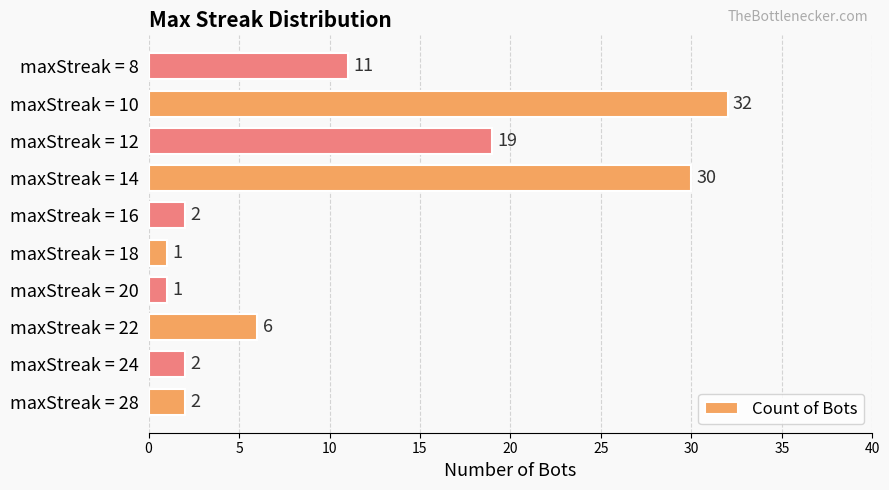

What is the difference between the maximum and second lowest values?

31